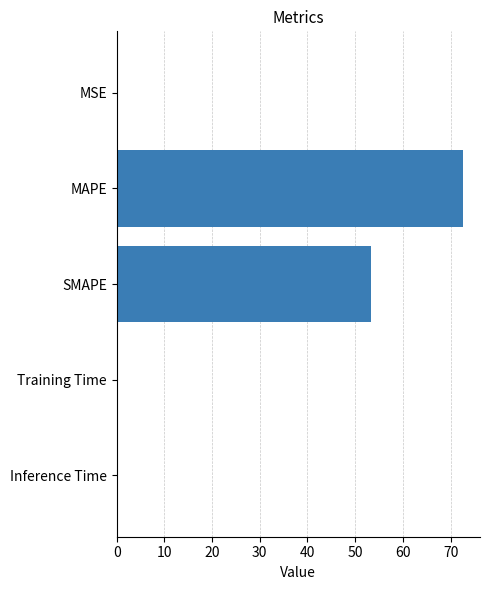

Which has a higher value, Inference Time or SMAPE?

SMAPE